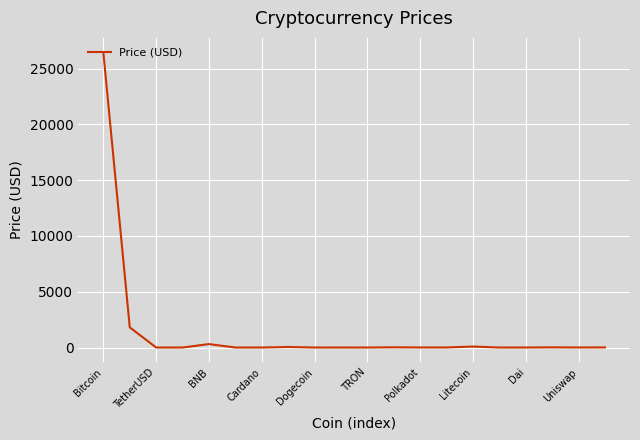

What is the difference between the maximum and minimum values?

26425.0